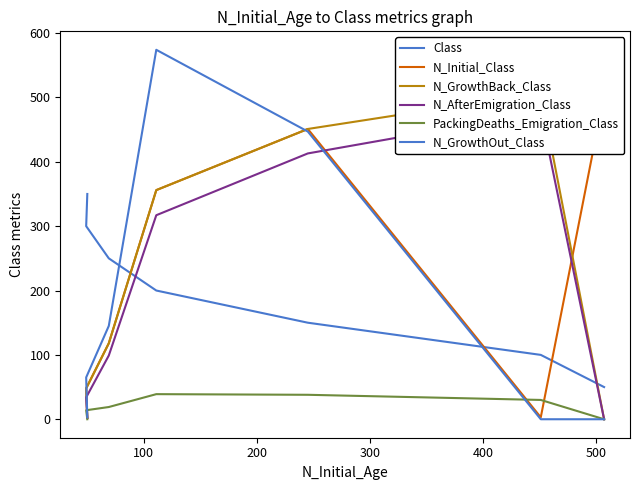

Is it true that N_Initial_Class equals 1 at 600?

False